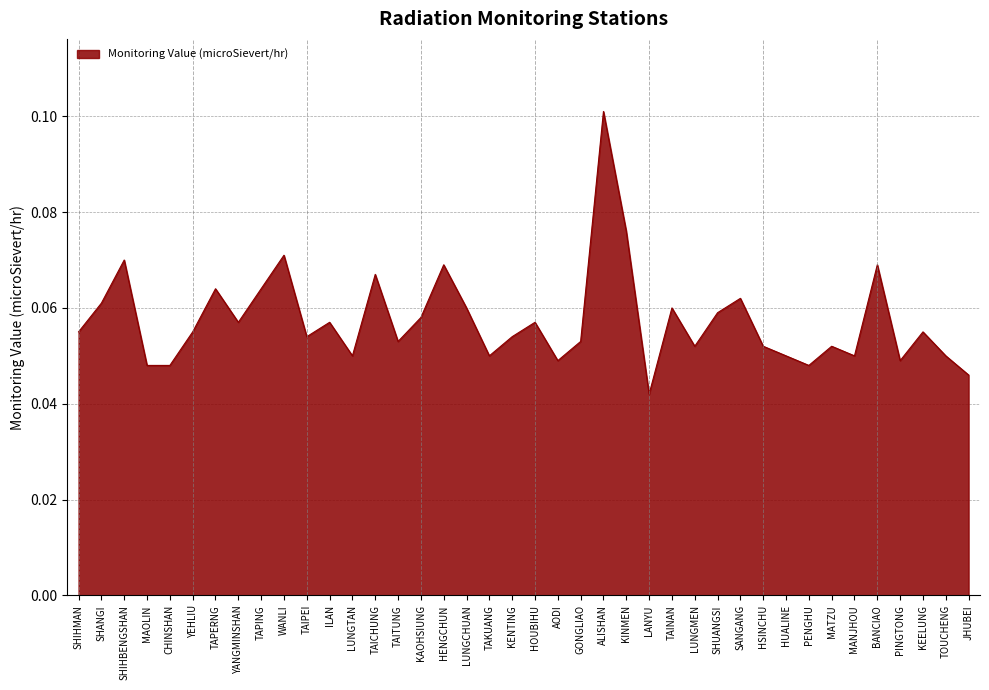

At which label is the value closest to 0?

LANYU